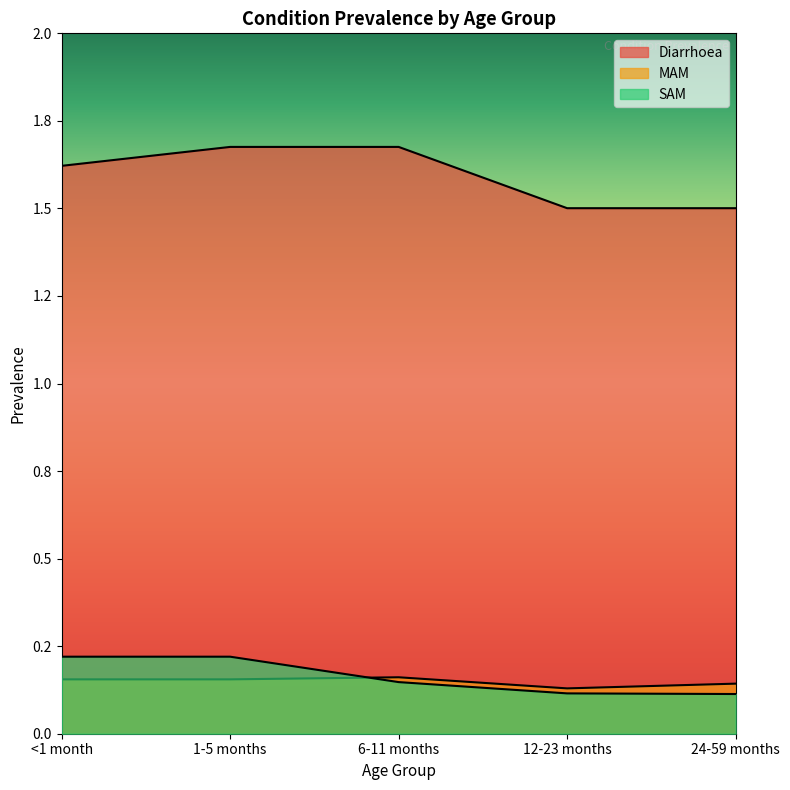

Which category has the lowest value in the Diarrhoea series?

12-23 months